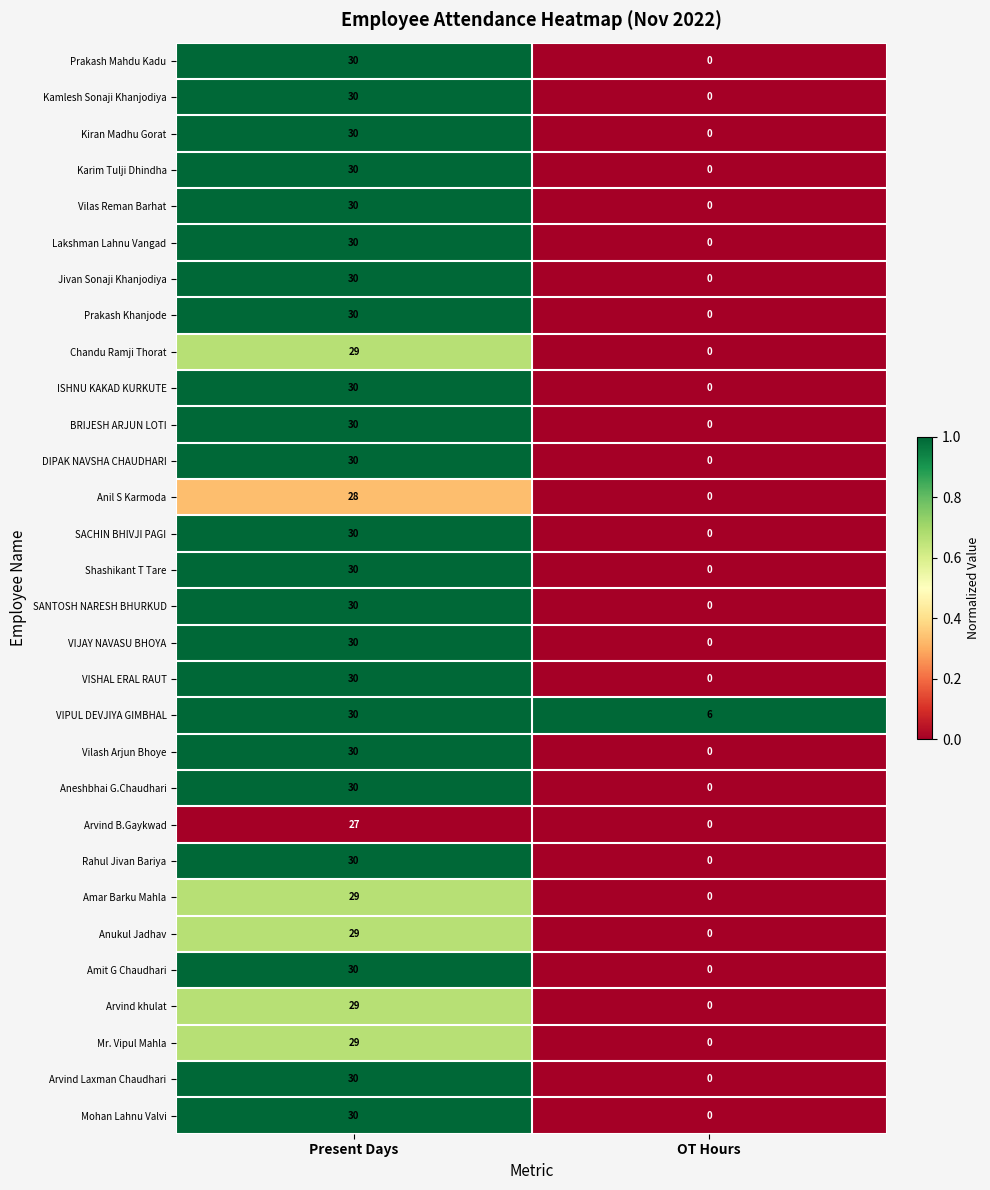

How many distinct data groups are displayed?

30